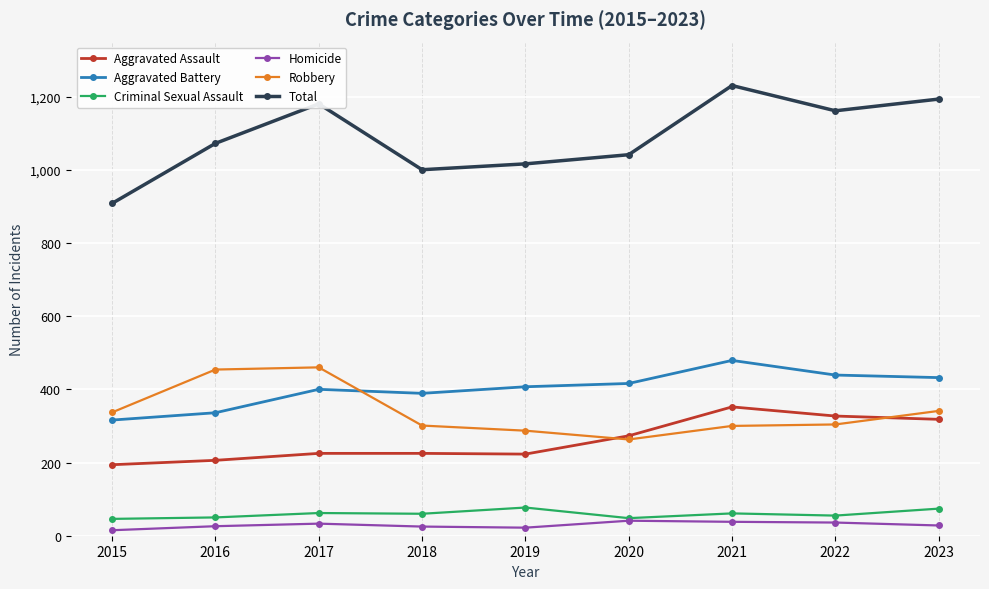

Read the Homicide value at 2017.

33